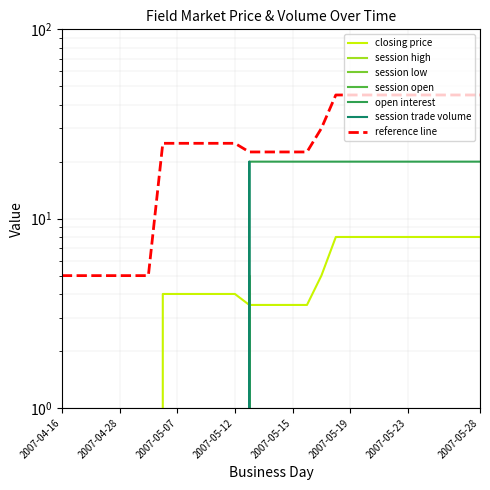

How many categories are shown in the chart?

30